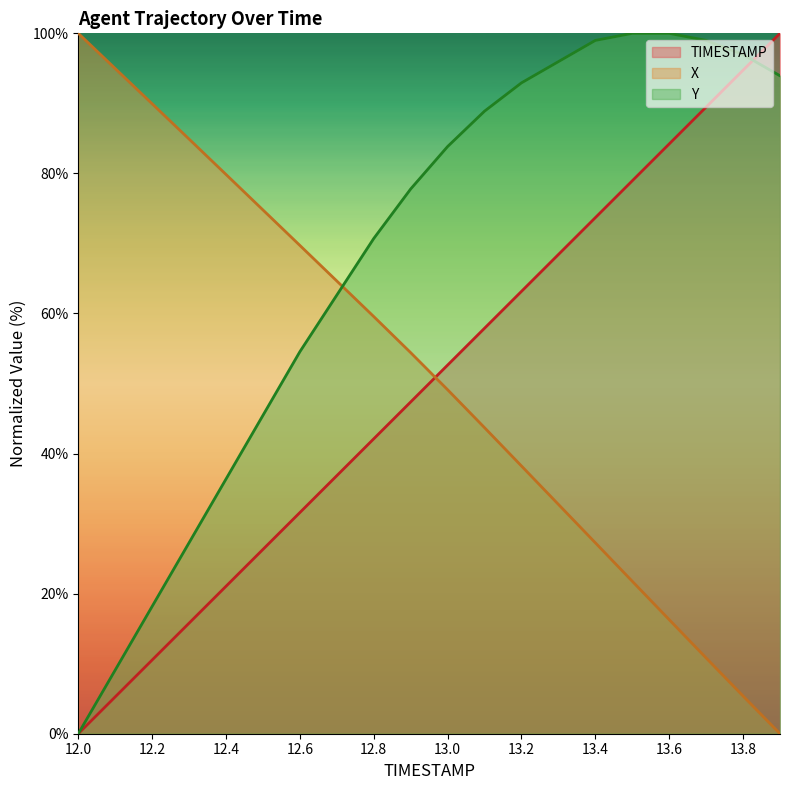

What is the difference between the TIMESTAMP values at 13.8 and 12.1?

89.5